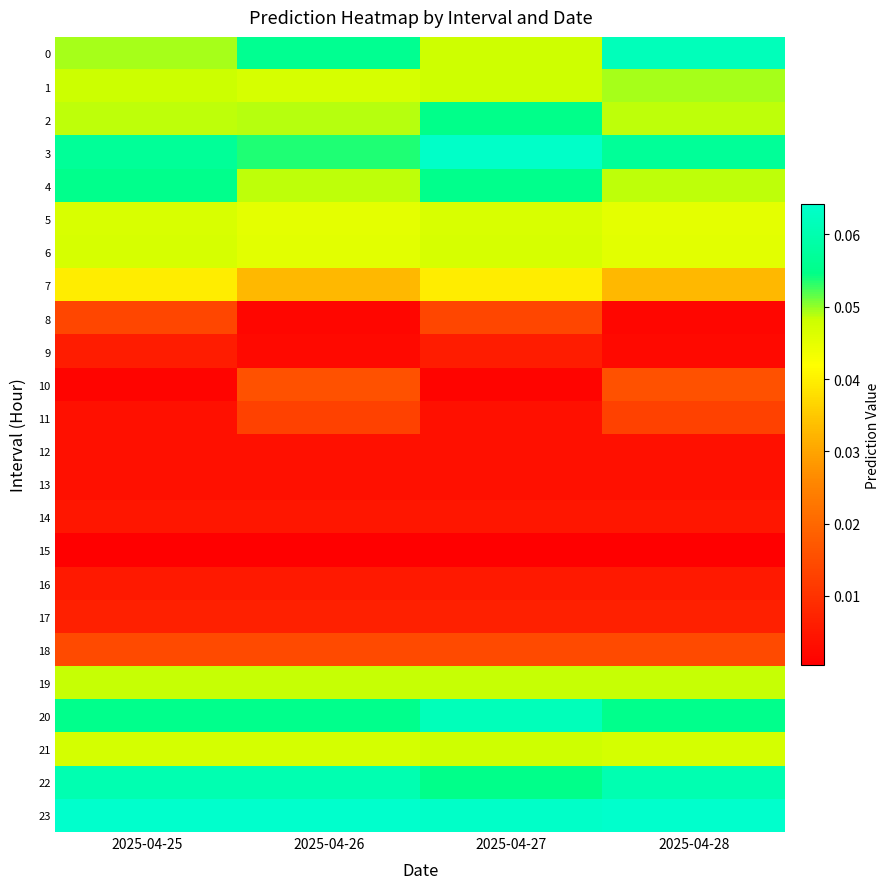

What is the total value across all series at 2025-04-26?

0.7